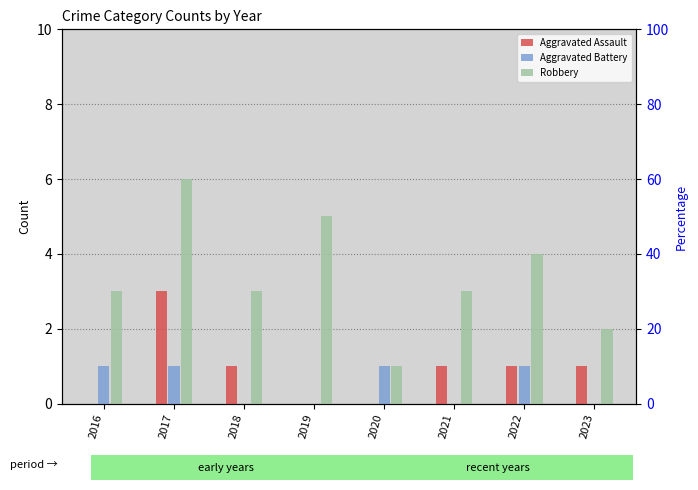

Is it true that Robbery equals 6 at 2017?

True